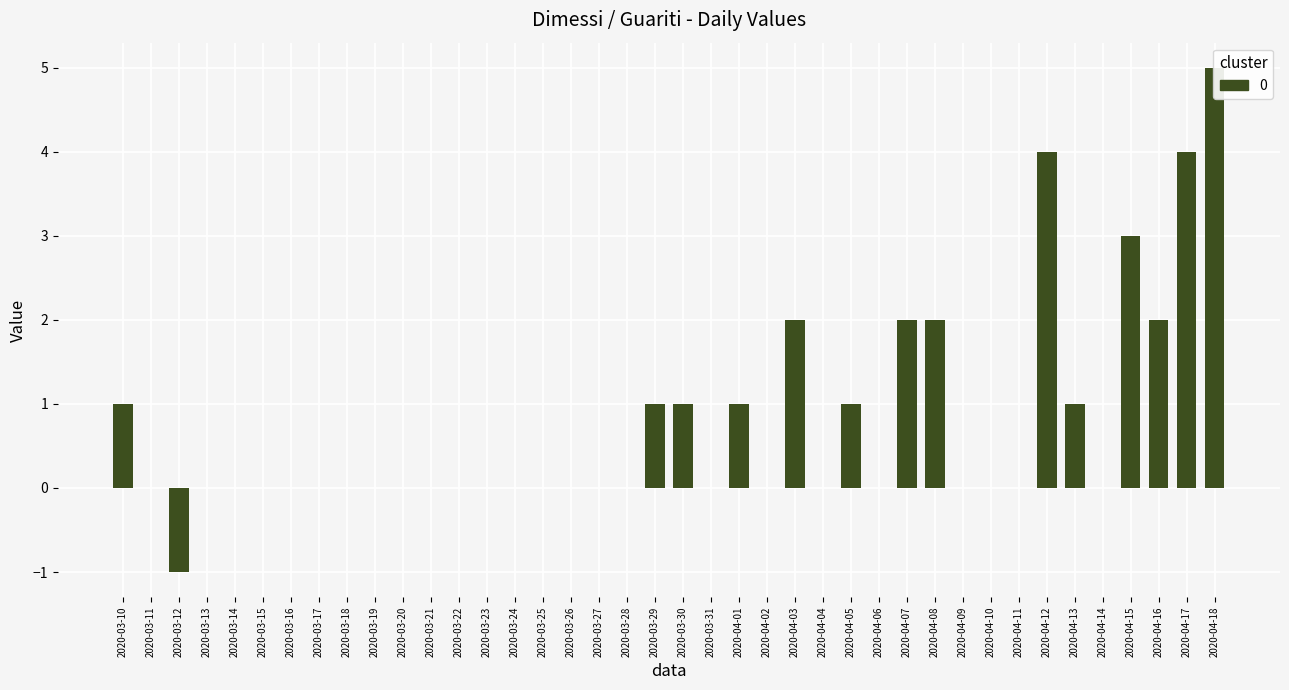

How many distinct data groups are displayed?

1